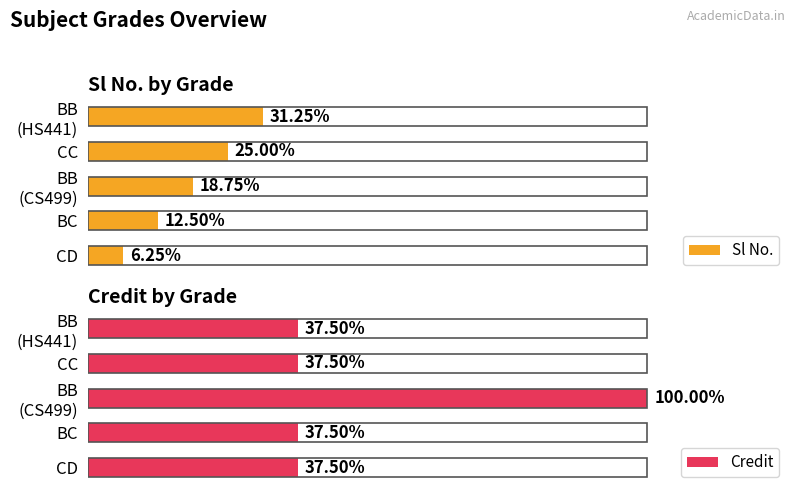

Between CD and BB (CS499), which is larger?

BB (CS499)